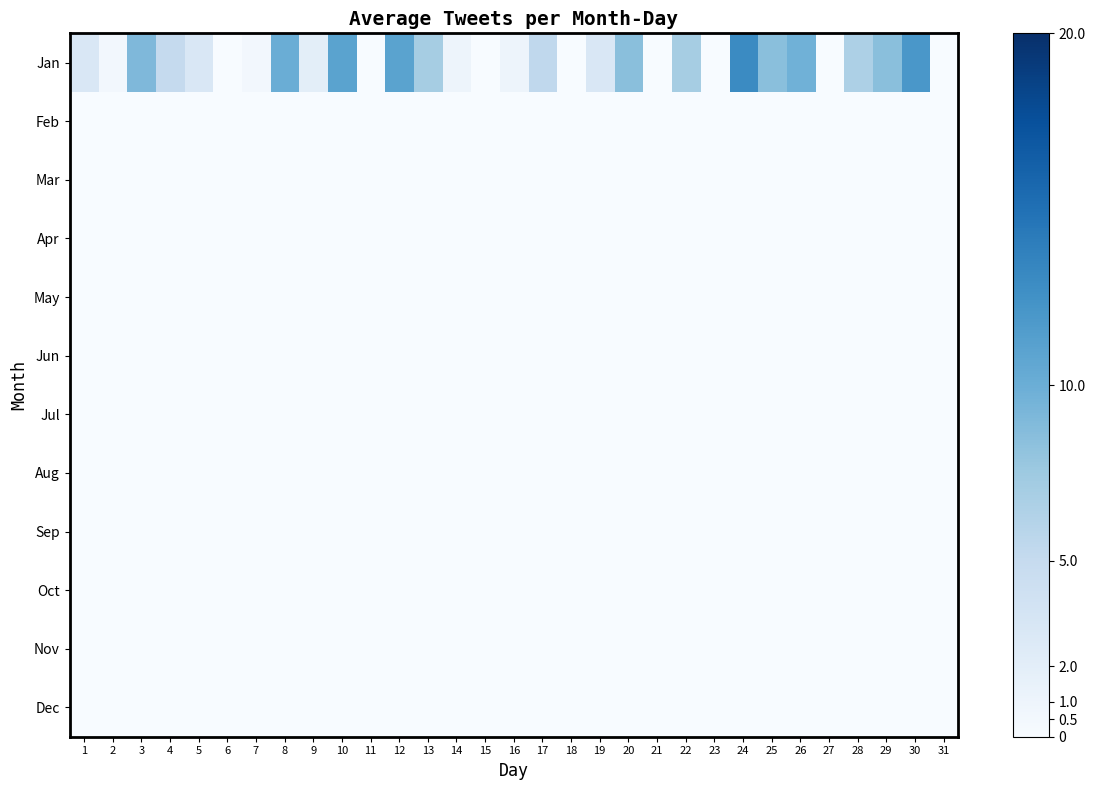

Reading right to left, transcribe all the data shown in this chart.

Jan: 31=0.0	30=12.0	29=8.5	28=6.5	27=0.0	26=9.8	25=8.5	24=13.0	23=0.0	22=7.0	21=0.0	20=8.5	19=3.0	18=0.0	17=5.3	16=1.0	15=0.0	14=1.0	13=7.0	12=11.0	11=0.0	10=11.0	9=2.0	8=10.0	7=0.5	6=0.0	5=3.0	4=5.0	3=9.0	2=0.5	1=3.0
Feb: 31=0.0	30=0.0	29=0.0	28=0.0	27=0.0	26=0.0	25=0.0	24=0.0	23=0.0	22=0.0	21=0.0	20=0.0	19=0.0	18=0.0	17=0.0	16=0.0	15=0.0	14=0.0	13=0.0	12=0.0	11=0.0	10=0.0	9=0.0	8=0.0	7=0.0	6=0.0	5=0.0	4=0.0	3=0.0	2=0.0	1=0.0
Mar: 31=0.0	30=0.0	29=0.0	28=0.0	27=0.0	26=0.0	25=0.0	24=0.0	23=0.0	22=0.0	21=0.0	20=0.0	19=0.0	18=0.0	17=0.0	16=0.0	15=0.0	14=0.0	13=0.0	12=0.0	11=0.0	10=0.0	9=0.0	8=0.0	7=0.0	6=0.0	5=0.0	4=0.0	3=0.0	2=0.0	1=0.0
Apr: 31=0.0	30=0.0	29=0.0	28=0.0	27=0.0	26=0.0	25=0.0	24=0.0	23=0.0	22=0.0	21=0.0	20=0.0	19=0.0	18=0.0	17=0.0	16=0.0	15=0.0	14=0.0	13=0.0	12=0.0	11=0.0	10=0.0	9=0.0	8=0.0	7=0.0	6=0.0	5=0.0	4=0.0	3=0.0	2=0.0	1=0.0
May: 31=0.0	30=0.0	29=0.0	28=0.0	27=0.0	26=0.0	25=0.0	24=0.0	23=0.0	22=0.0	21=0.0	20=0.0	19=0.0	18=0.0	17=0.0	16=0.0	15=0.0	14=0.0	13=0.0	12=0.0	11=0.0	10=0.0	9=0.0	8=0.0	7=0.0	6=0.0	5=0.0	4=0.0	3=0.0	2=0.0	1=0.0
Jun: 31=0.0	30=0.0	29=0.0	28=0.0	27=0.0	26=0.0	25=0.0	24=0.0	23=0.0	22=0.0	21=0.0	20=0.0	19=0.0	18=0.0	17=0.0	16=0.0	15=0.0	14=0.0	13=0.0	12=0.0	11=0.0	10=0.0	9=0.0	8=0.0	7=0.0	6=0.0	5=0.0	4=0.0	3=0.0	2=0.0	1=0.0
Jul: 31=0.0	30=0.0	29=0.0	28=0.0	27=0.0	26=0.0	25=0.0	24=0.0	23=0.0	22=0.0	21=0.0	20=0.0	19=0.0	18=0.0	17=0.0	16=0.0	15=0.0	14=0.0	13=0.0	12=0.0	11=0.0	10=0.0	9=0.0	8=0.0	7=0.0	6=0.0	5=0.0	4=0.0	3=0.0	2=0.0	1=0.0
Aug: 31=0.0	30=0.0	29=0.0	28=0.0	27=0.0	26=0.0	25=0.0	24=0.0	23=0.0	22=0.0	21=0.0	20=0.0	19=0.0	18=0.0	17=0.0	16=0.0	15=0.0	14=0.0	13=0.0	12=0.0	11=0.0	10=0.0	9=0.0	8=0.0	7=0.0	6=0.0	5=0.0	4=0.0	3=0.0	2=0.0	1=0.0
Sep: 31=0.0	30=0.0	29=0.0	28=0.0	27=0.0	26=0.0	25=0.0	24=0.0	23=0.0	22=0.0	21=0.0	20=0.0	19=0.0	18=0.0	17=0.0	16=0.0	15=0.0	14=0.0	13=0.0	12=0.0	11=0.0	10=0.0	9=0.0	8=0.0	7=0.0	6=0.0	5=0.0	4=0.0	3=0.0	2=0.0	1=0.0
Oct: 31=0.0	30=0.0	29=0.0	28=0.0	27=0.0	26=0.0	25=0.0	24=0.0	23=0.0	22=0.0	21=0.0	20=0.0	19=0.0	18=0.0	17=0.0	16=0.0	15=0.0	14=0.0	13=0.0	12=0.0	11=0.0	10=0.0	9=0.0	8=0.0	7=0.0	6=0.0	5=0.0	4=0.0	3=0.0	2=0.0	1=0.0
Nov: 31=0.0	30=0.0	29=0.0	28=0.0	27=0.0	26=0.0	25=0.0	24=0.0	23=0.0	22=0.0	21=0.0	20=0.0	19=0.0	18=0.0	17=0.0	16=0.0	15=0.0	14=0.0	13=0.0	12=0.0	11=0.0	10=0.0	9=0.0	8=0.0	7=0.0	6=0.0	5=0.0	4=0.0	3=0.0	2=0.0	1=0.0
Dec: 31=0.0	30=0.0	29=0.0	28=0.0	27=0.0	26=0.0	25=0.0	24=0.0	23=0.0	22=0.0	21=0.0	20=0.0	19=0.0	18=0.0	17=0.0	16=0.0	15=0.0	14=0.0	13=0.0	12=0.0	11=0.0	10=0.0	9=0.0	8=0.0	7=0.0	6=0.0	5=0.0	4=0.0	3=0.0	2=0.0	1=0.0